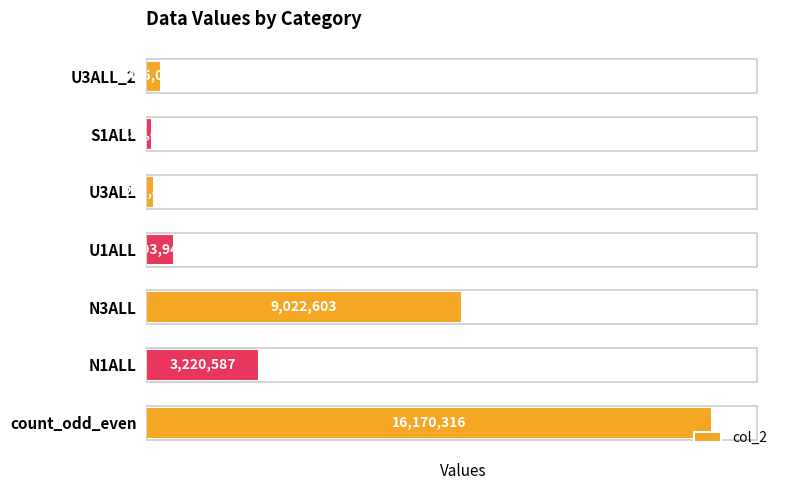

Between U1ALL and U3ALL_2, which is larger?

U1ALL